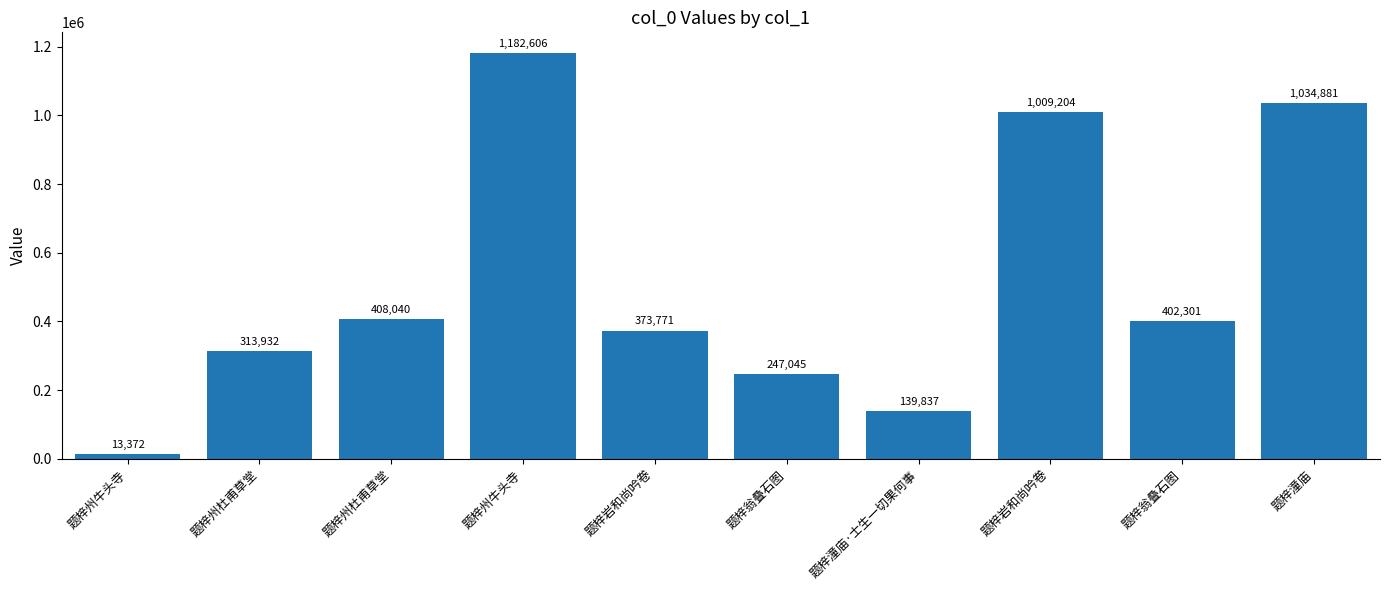

How many categories are shown in the chart?

10